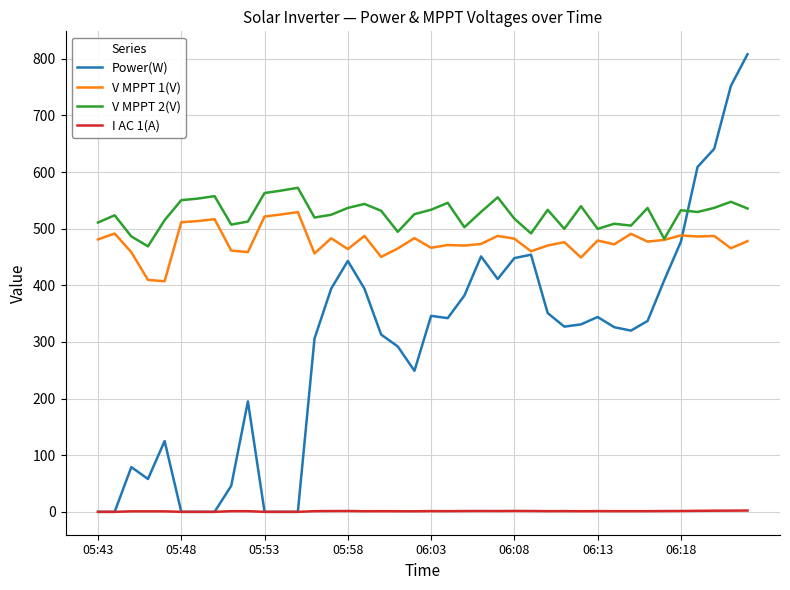

Which series ends up on top after the final intersection of Power(W) and V MPPT 2(V)?

Power(W)